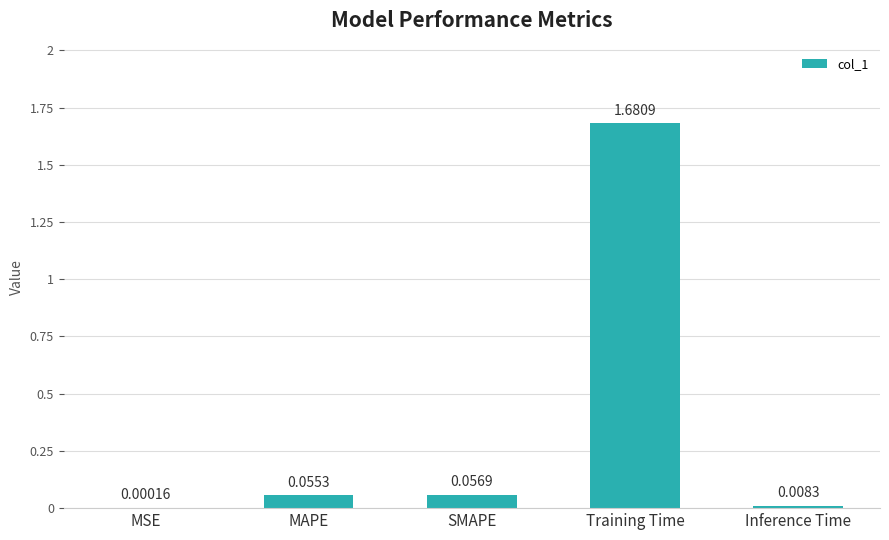

What is the average value?

0.4